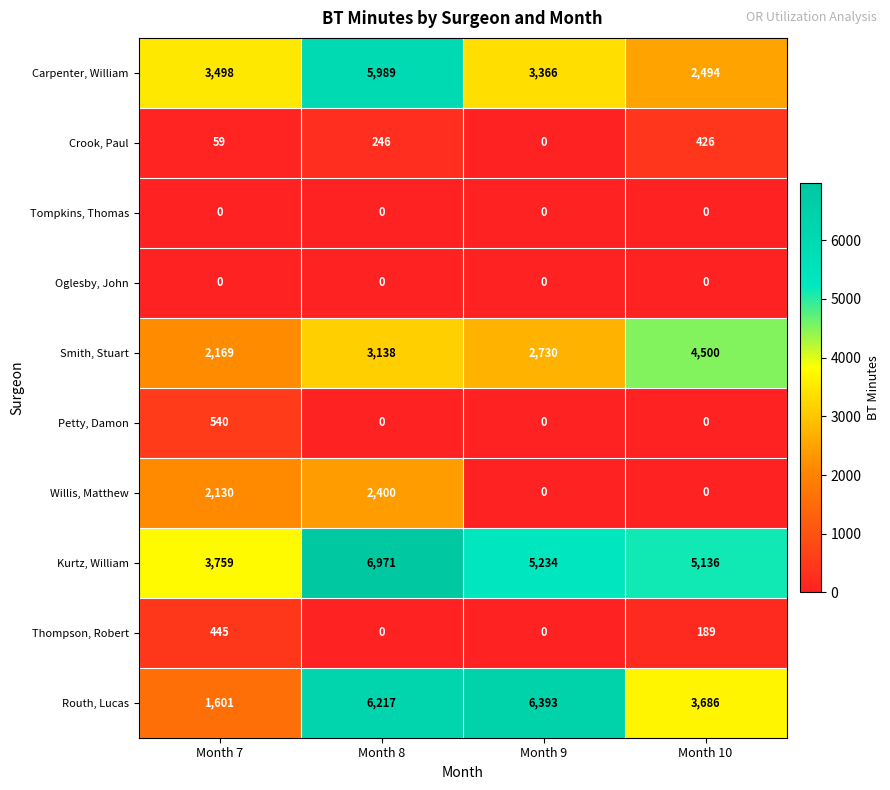

Which category has the highest value in the Willis, Matthew series?

Month 8